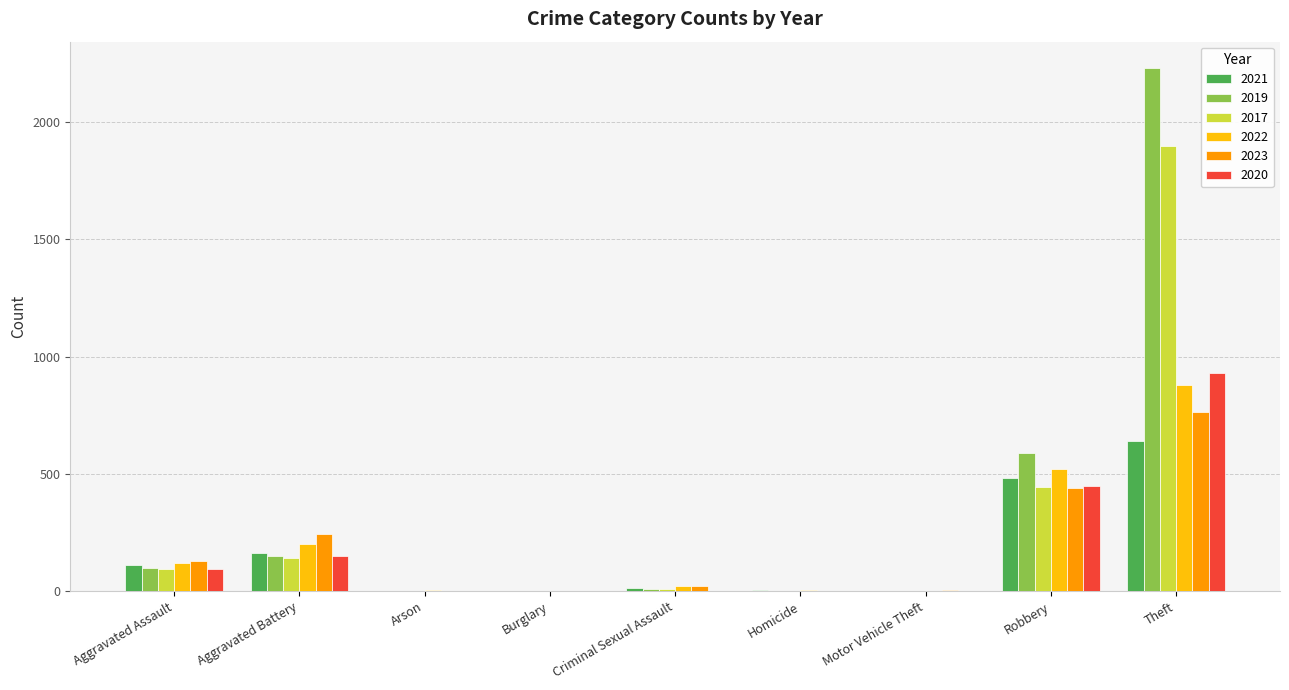

At which label does 2022 reach its peak?

Theft